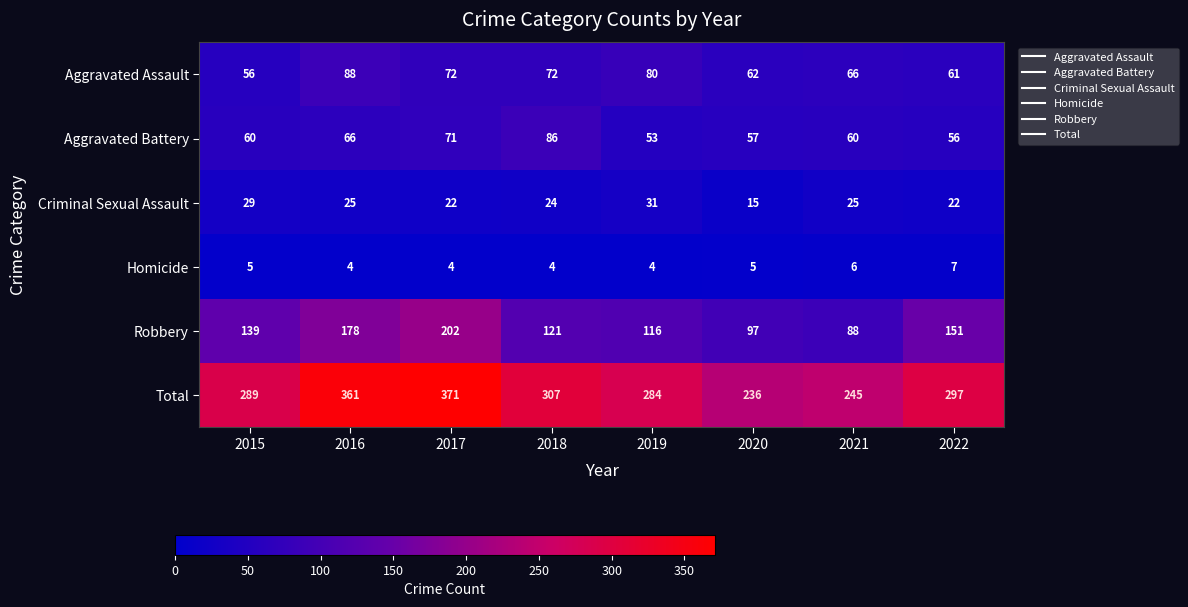

What is the difference between the maximum and minimum values in the Aggravated Battery series?

33